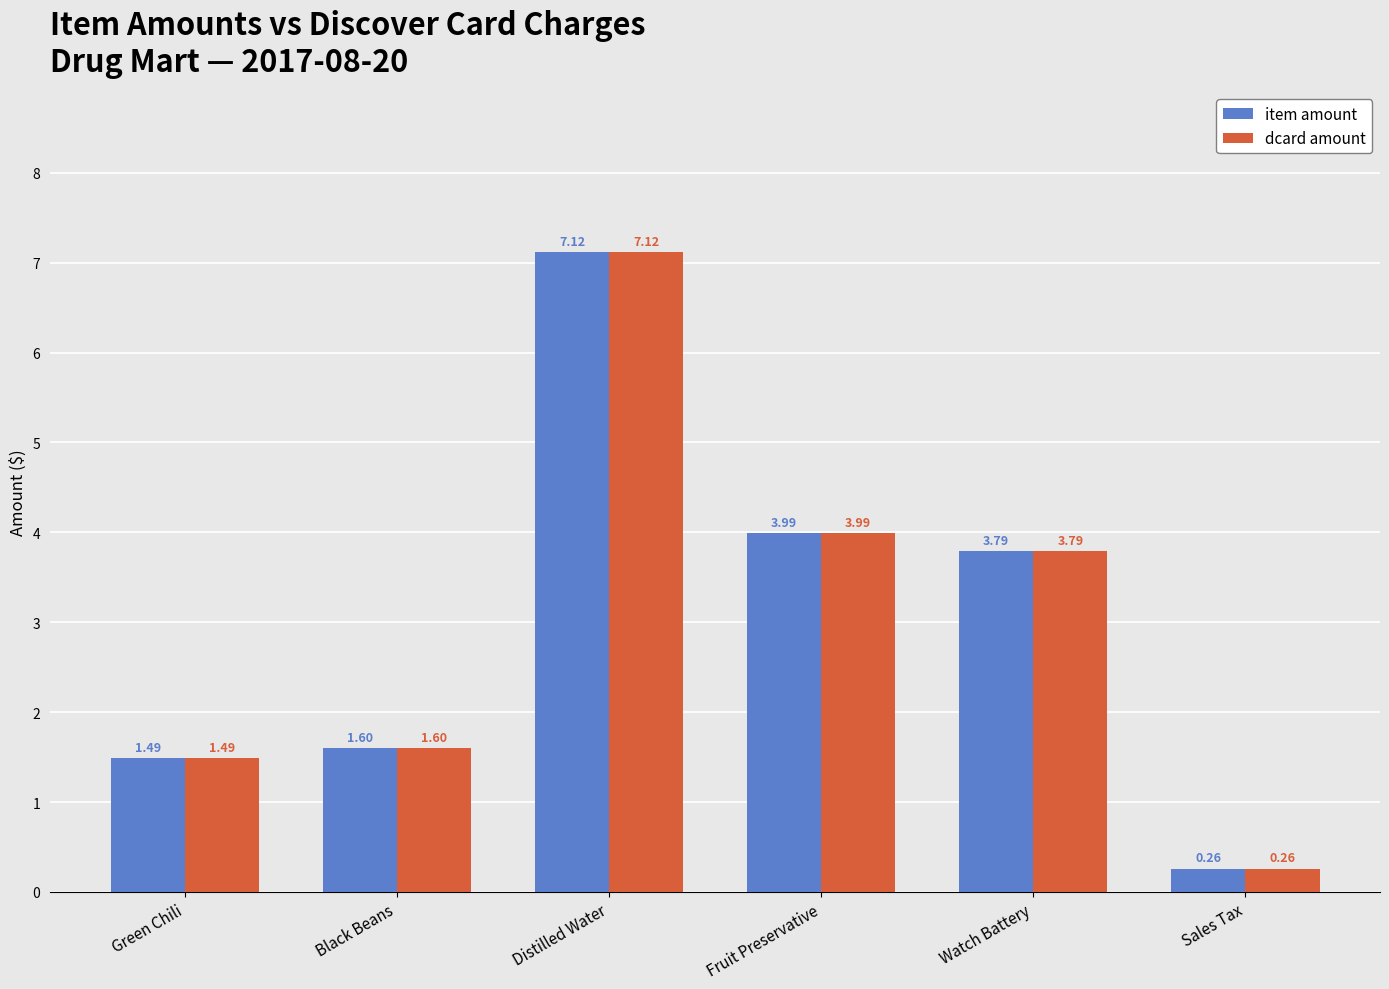

How many categories are shown in the chart?

6